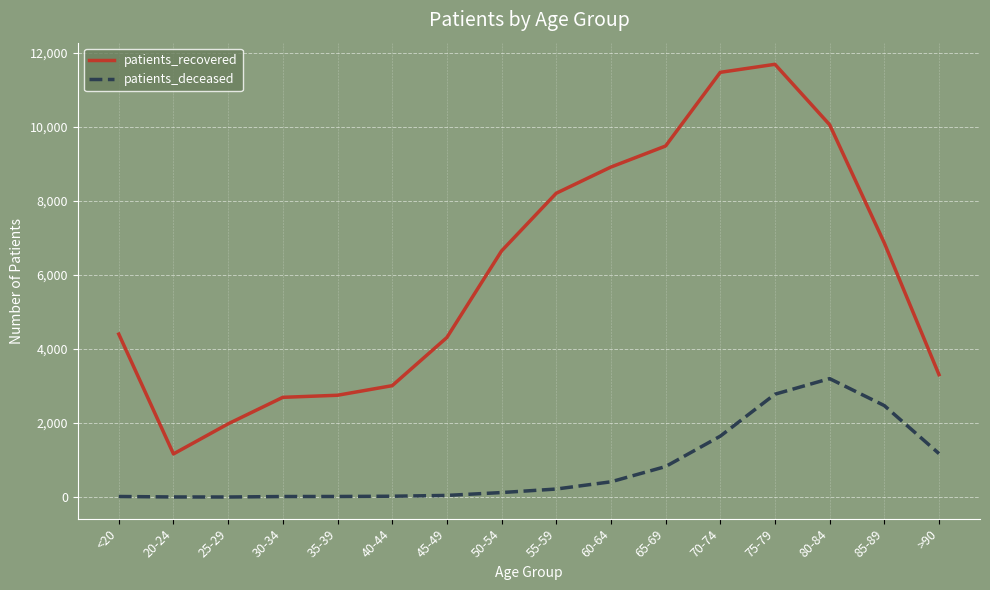

Which label corresponds to the largest value in the chart?

75-79